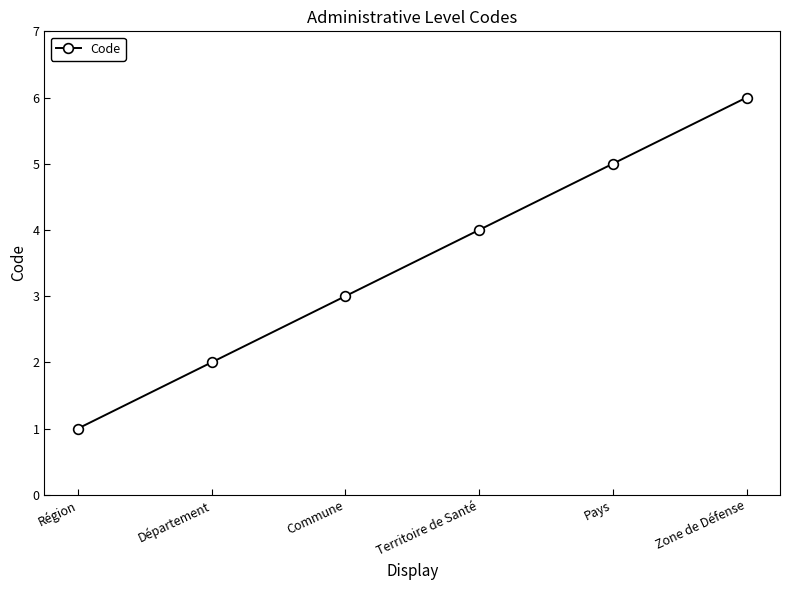

What is the value of the 1st point from the left?

1